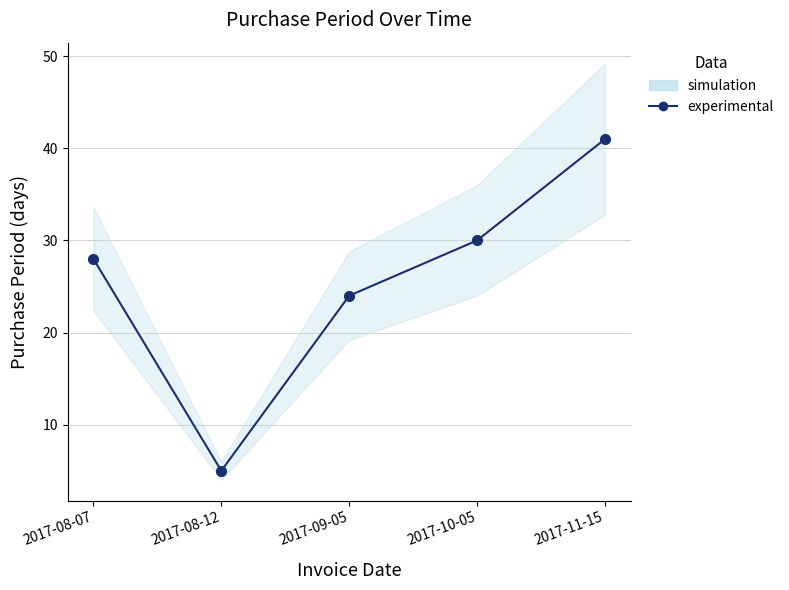

What is the sum of all values?

128